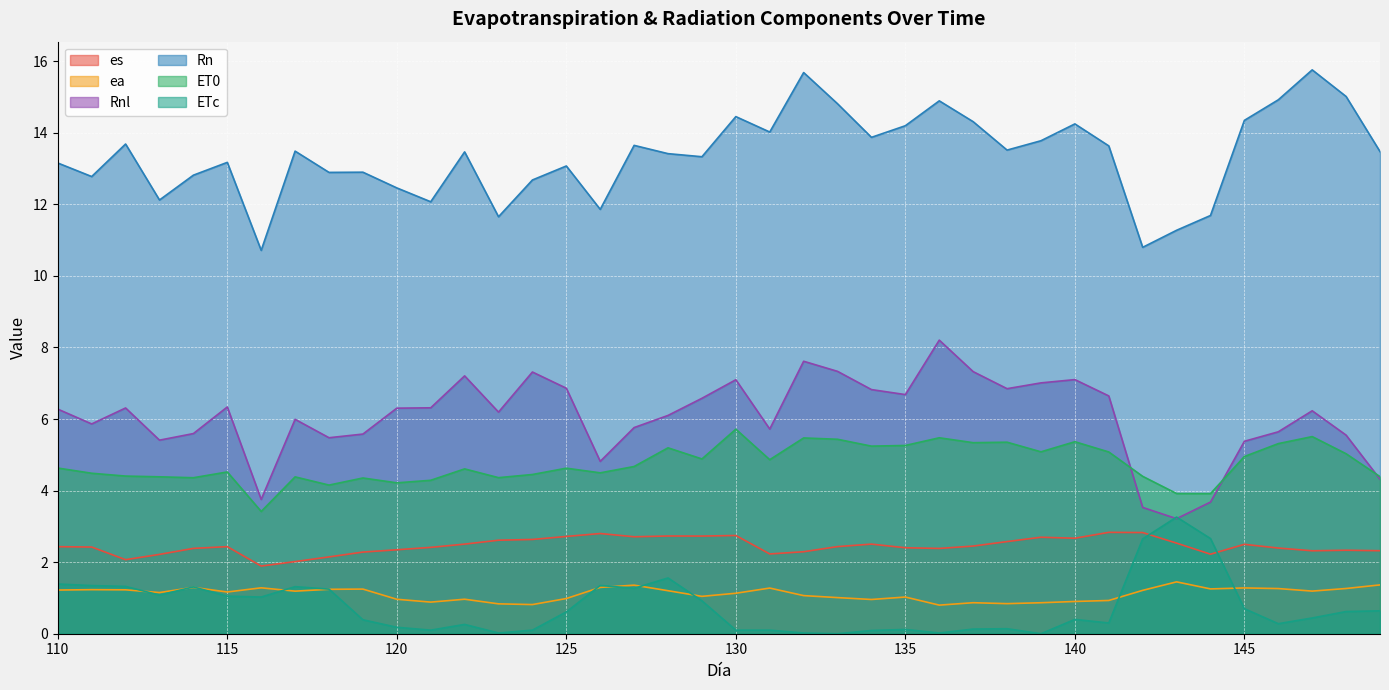

Reading left to right, extract all data points from this chart.

es: 2.4	2.4	2.1	2.2	2.4	2.4	1.9	2.0	2.1	2.3	2.3	2.4	2.5	2.6	2.6	2.7	2.8	2.7	2.7	2.7	2.7	2.2	2.3	2.4	2.5	2.4	2.4	2.5	2.6	2.7	2.7	2.8	2.8	2.5	2.2	2.5	2.4	2.3	2.3	2.3
ea: 1.2	1.2	1.2	1.2	1.3	1.2	1.3	1.2	1.2	1.2	1.0	0.9	1.0	0.8	0.8	1.0	1.3	1.4	1.2	1.0	1.1	1.3	1.1	1.0	1.0	1.0	0.8	0.9	0.8	0.9	0.9	0.9	1.2	1.4	1.3	1.3	1.3	1.2	1.3	1.4
Rnl: 6.3	5.9	6.3	5.4	5.6	6.3	3.8	6.0	5.5	5.6	6.3	6.3	7.2	6.2	7.3	6.9	4.8	5.8	6.1	6.6	7.1	5.7	7.6	7.3	6.8	6.7	8.2	7.3	6.8	7.0	7.1	6.6	3.5	3.2	3.7	5.4	5.6	6.2	5.6	4.3
Rn: 13.2	12.8	13.7	12.1	12.8	13.2	10.7	13.5	12.9	12.9	12.5	12.1	13.5	11.7	12.7	13.1	11.9	13.6	13.4	13.3	14.5	14.0	15.7	14.8	13.9	14.2	14.9	14.3	13.5	13.8	14.2	13.6	10.8	11.3	11.7	14.3	14.9	15.8	15.0	13.5
ET0: 4.6	4.5	4.4	4.4	4.4	4.5	3.4	4.4	4.2	4.4	4.2	4.3	4.6	4.4	4.5	4.6	4.5	4.7	5.2	4.9	5.7	4.9	5.5	5.4	5.2	5.3	5.5	5.3	5.4	5.1	5.4	5.1	4.4	3.9	3.9	5.0	5.3	5.5	5.0	4.4
ETc: 1.4	1.3	1.3	1.1	1.3	1.1	1.0	1.3	1.2	0.4	0.2	0.1	0.3	0.0	0.1	0.6	1.3	1.3	1.6	0.9	0.1	0.1	0.0	0.0	0.1	0.1	0.0	0.1	0.1	0.0	0.4	0.3	2.6	3.3	2.7	0.7	0.3	0.4	0.6	0.6